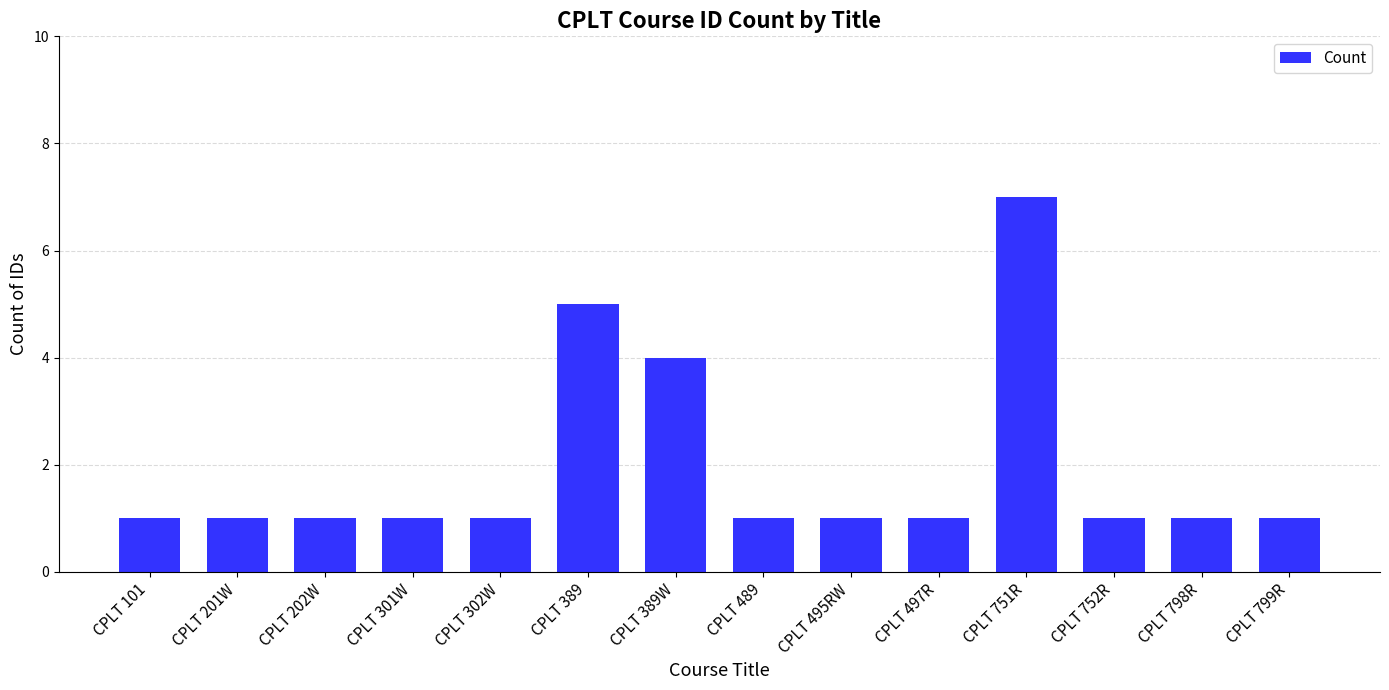

At which label is the value closest to 4?

CPLT 389W